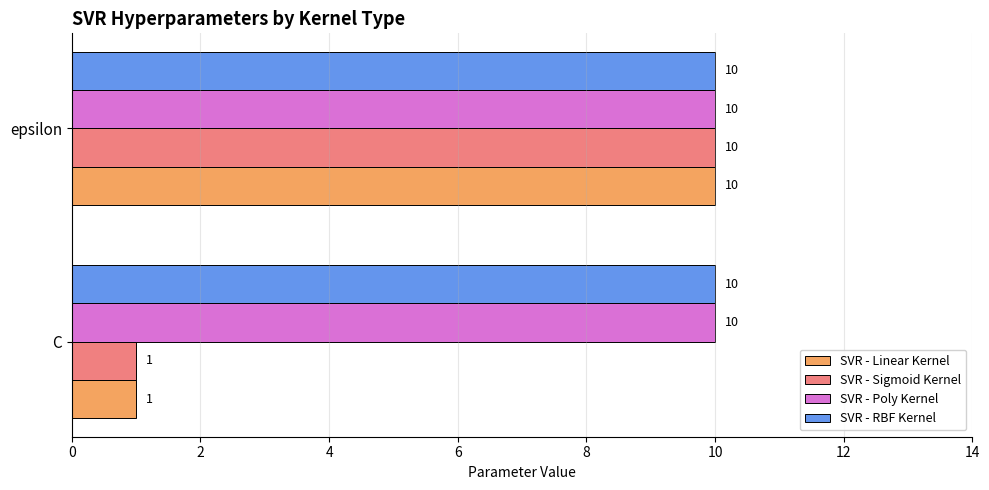

The value of SVR - RBF Kernel at epsilon is 10. True or false?

True